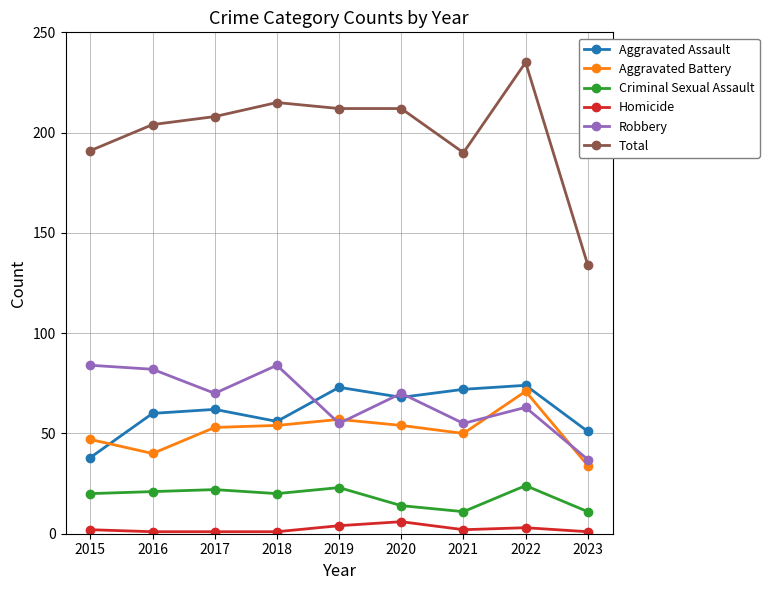

At which category is the sum across all series the highest?

2022